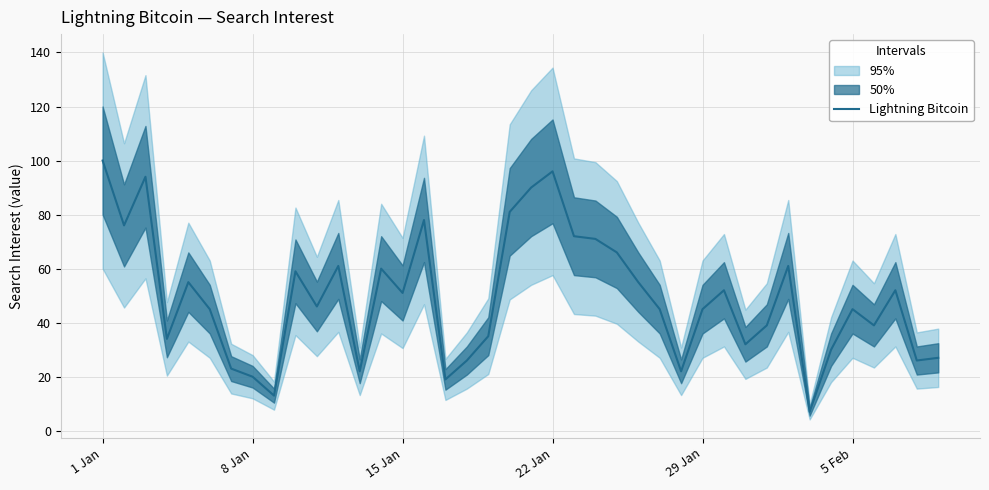

What is the lowest value of the Lightning Bitcoin series?

7